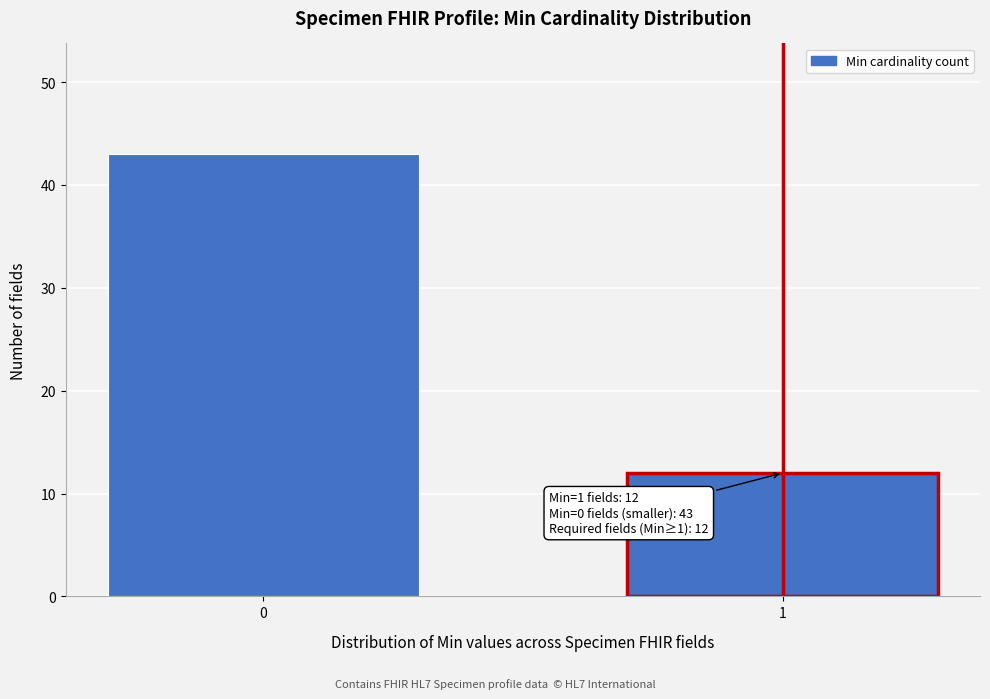

Reading left to right, what are all the values shown in this chart?

43	12